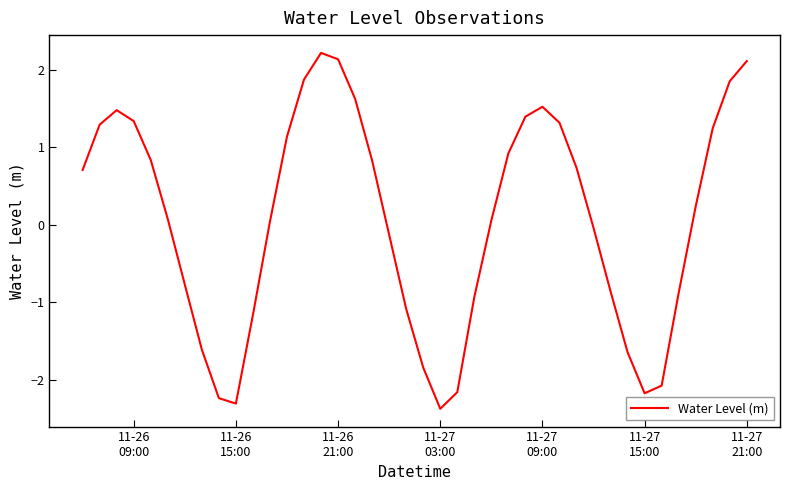

What is the greatest value displayed?

2.2